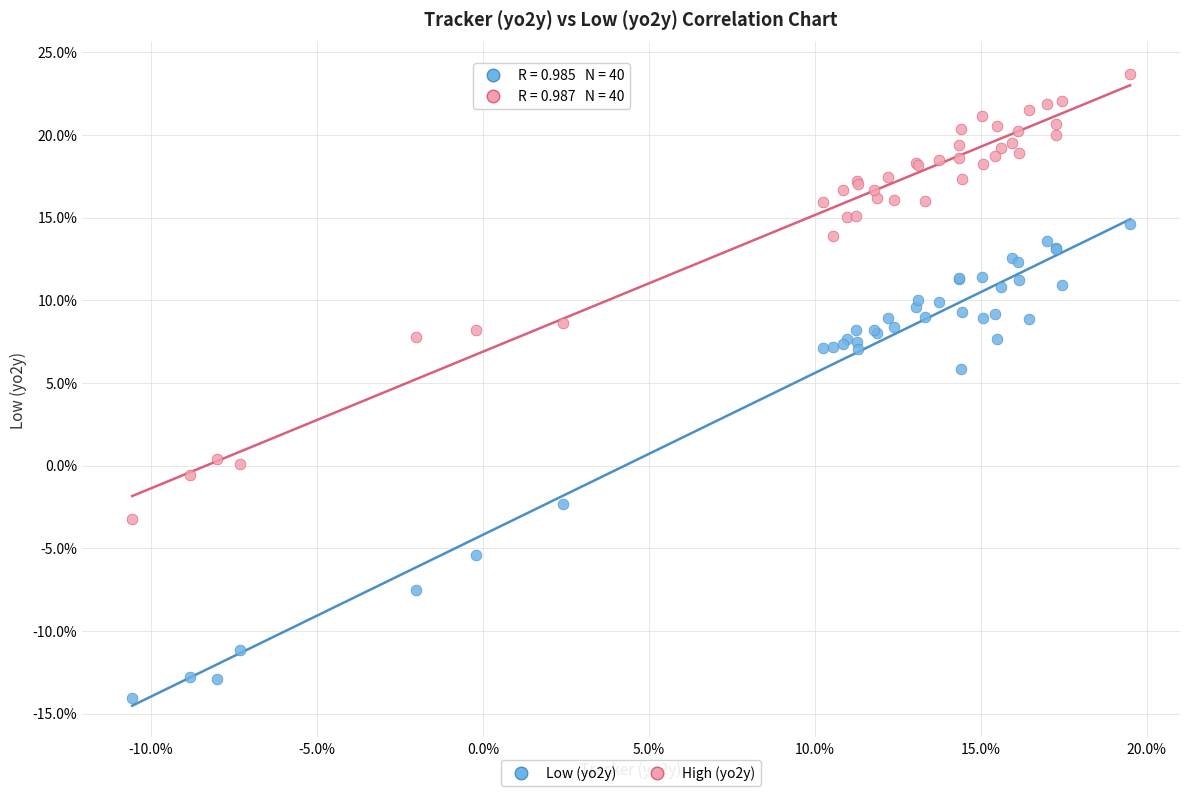

Across all series, what Y value is closest to 4?

5.8